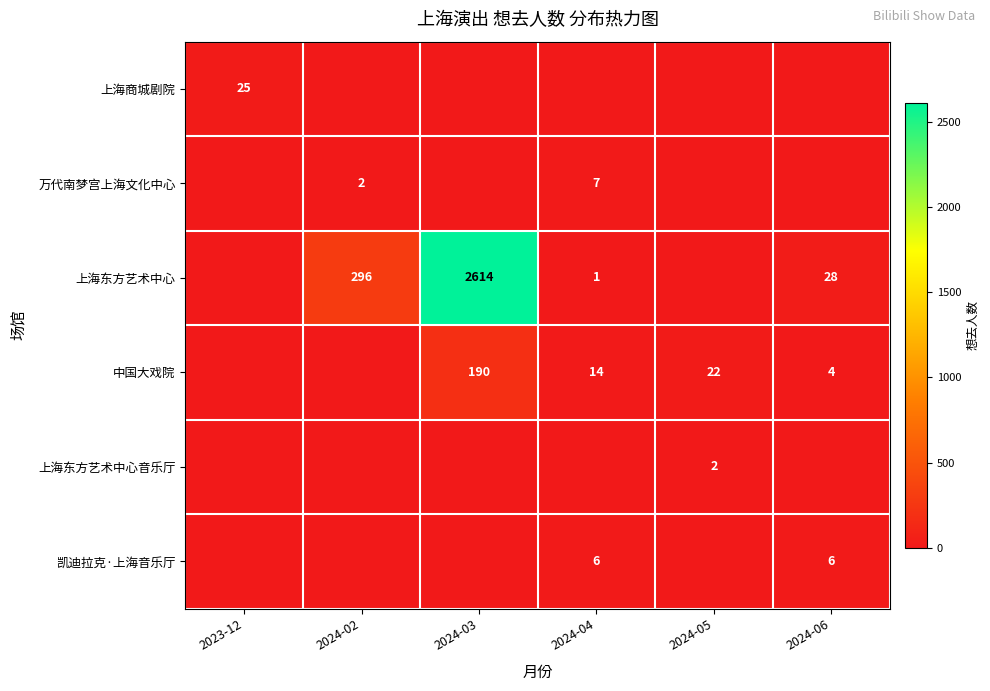

The value of 凯迪拉克·上海音乐厅 at 2024-06 is 6. True or false?

True